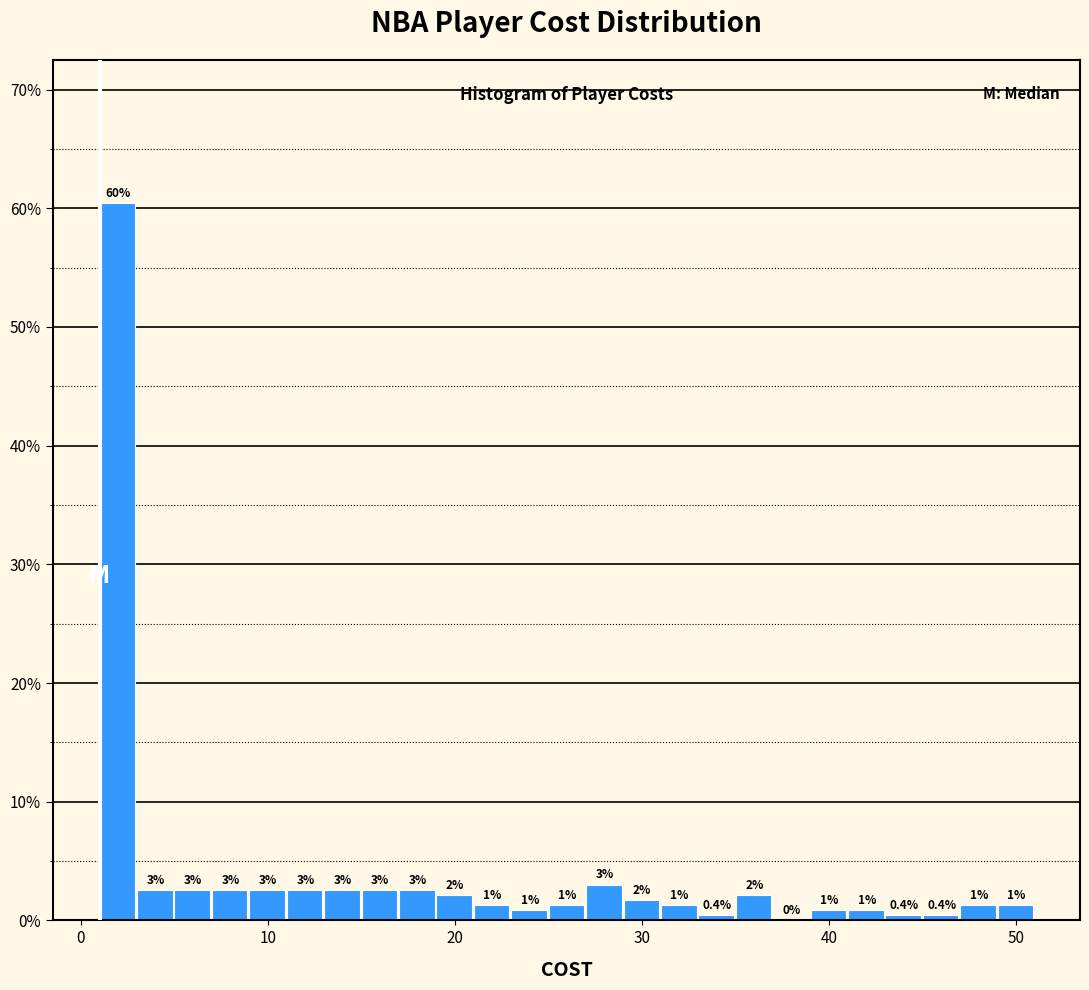

Read against the x-axis, roughly where is the centre of the tallest bar?

2